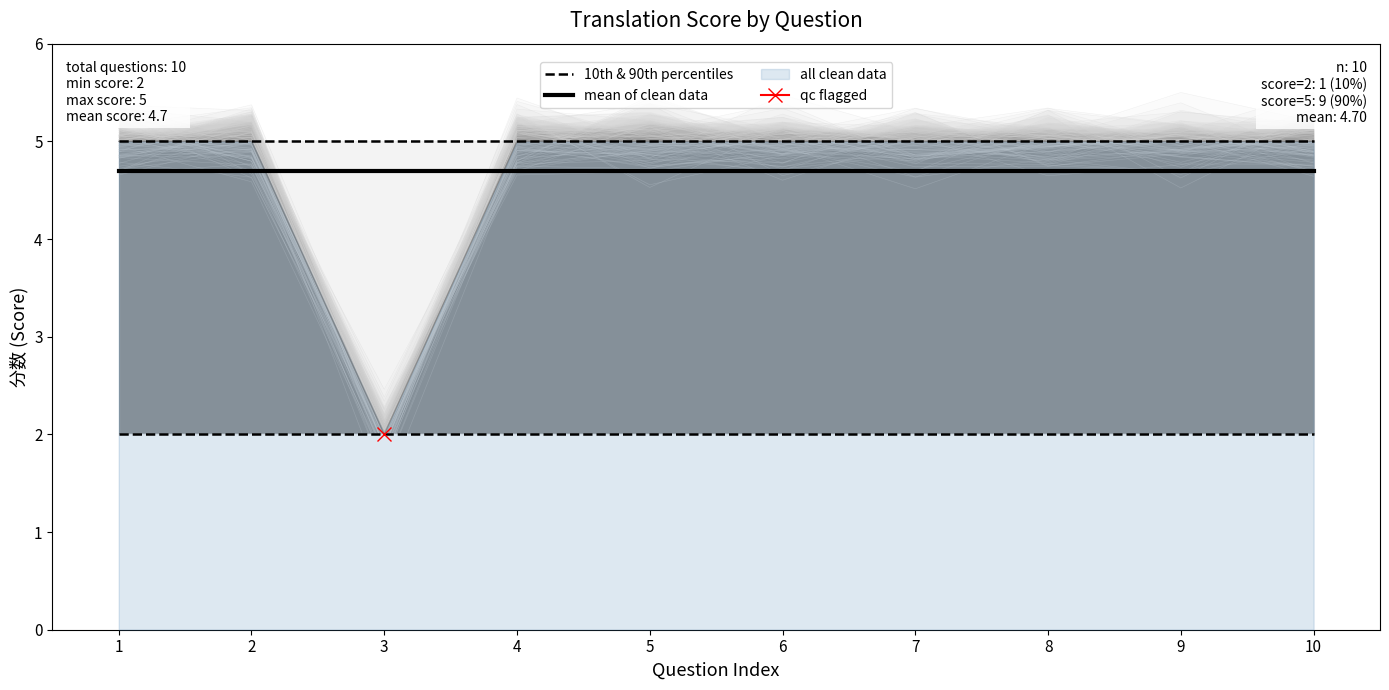

What is the value of the 10th & 90th percentiles point at the 2nd from the left?

2.0